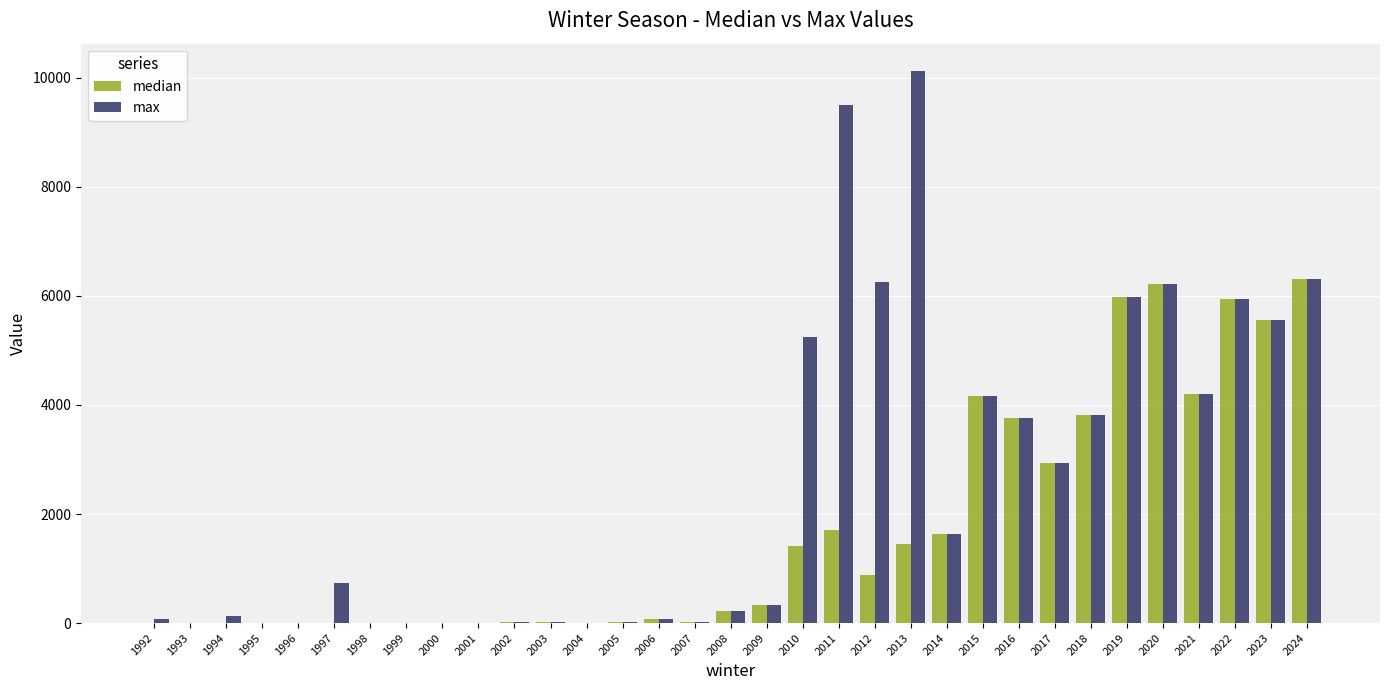

The value of max at 2006 is 83.0. True or false?

True